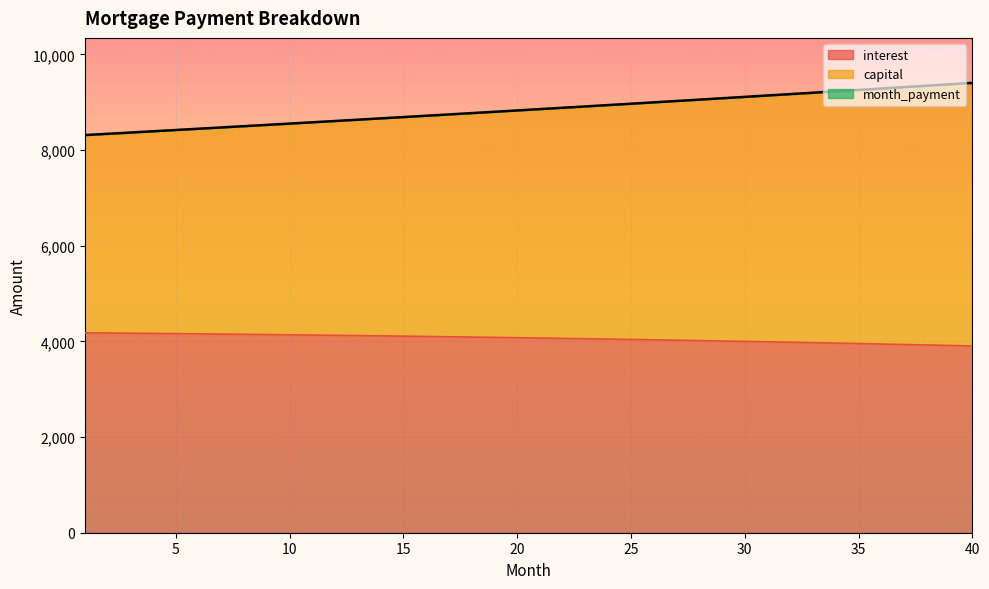

Which series has the widest spread of values?

month_payment